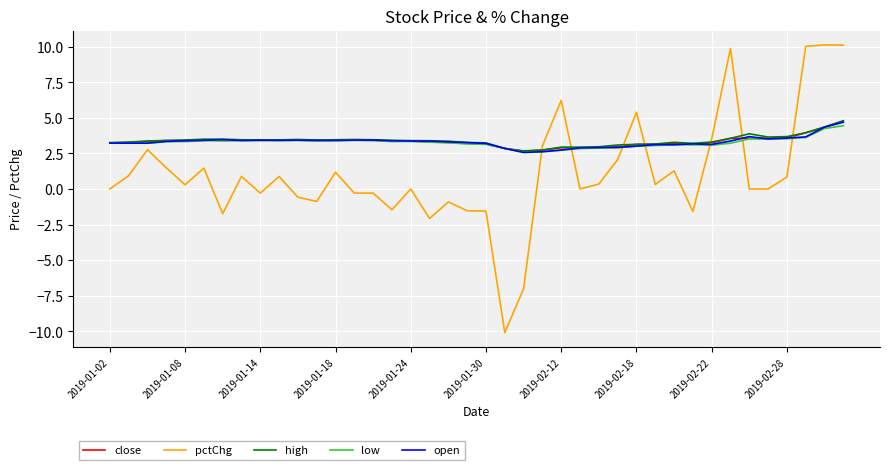

True or false: low and pctChg intersect in this chart.

True